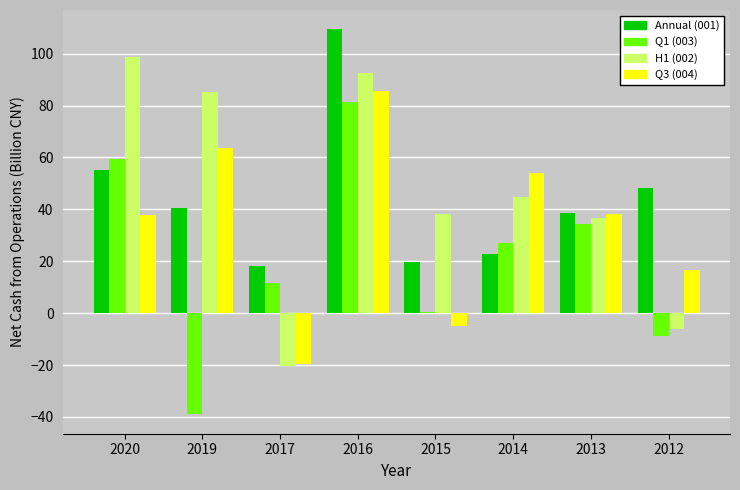

Between 2019 and 2014, which series saw the biggest shift?

Q1 (003)